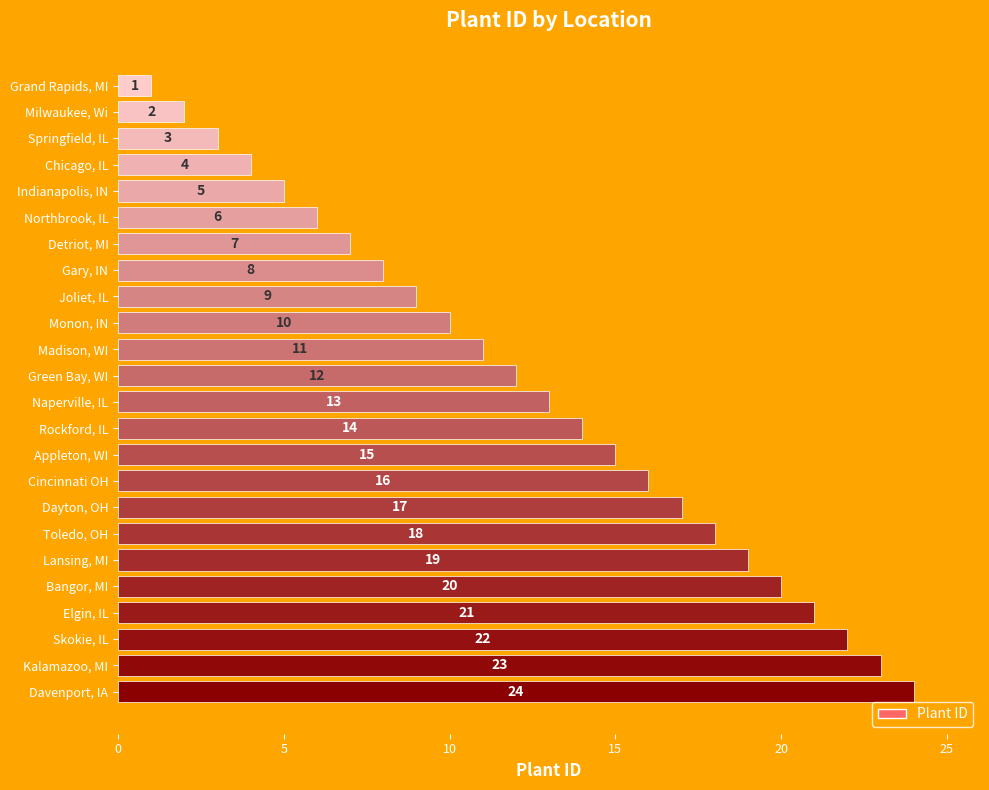

What is the greatest value displayed?

24